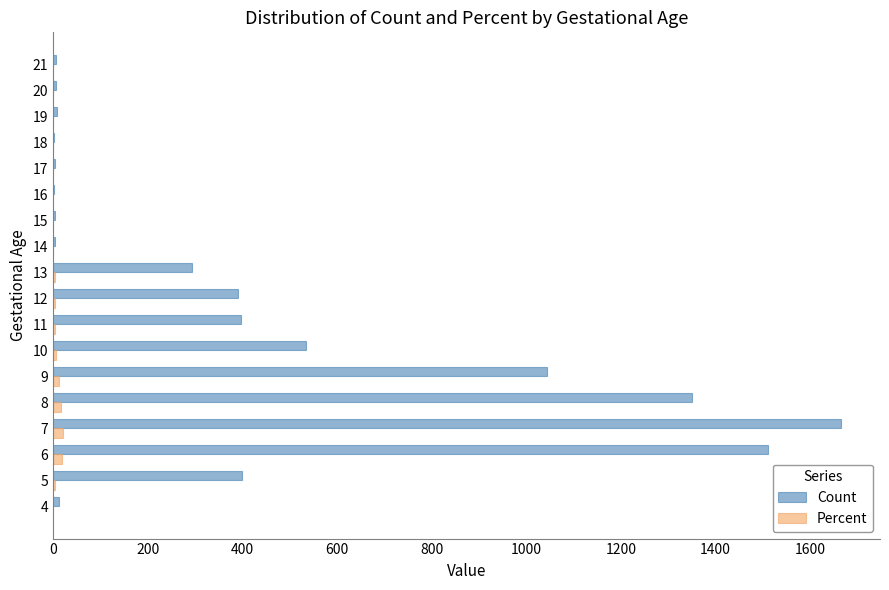

Between 5 and 14, which series saw the biggest shift?

Count